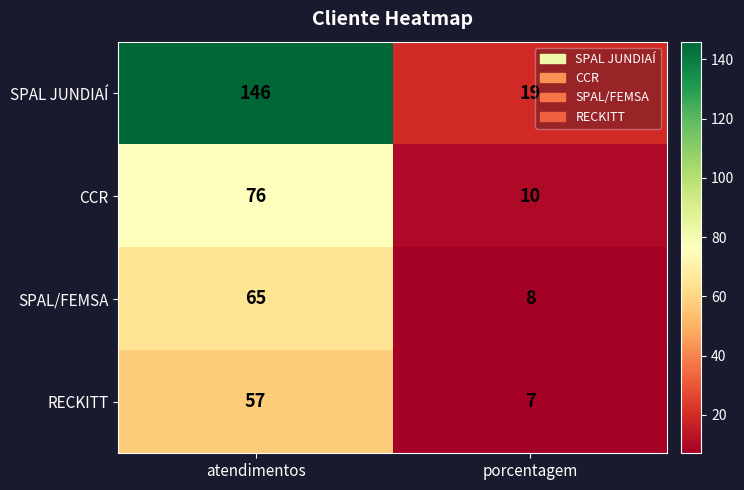

Where is SPAL/FEMSA nearest to the value 36?

porcentagem